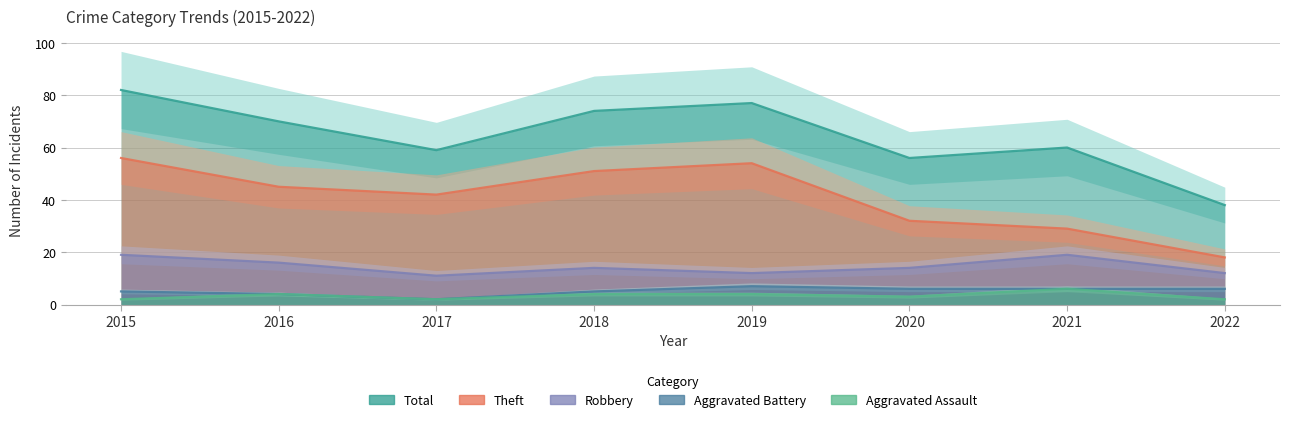

In Total, how many points are higher than both neighbors (excluding endpoints)?

2